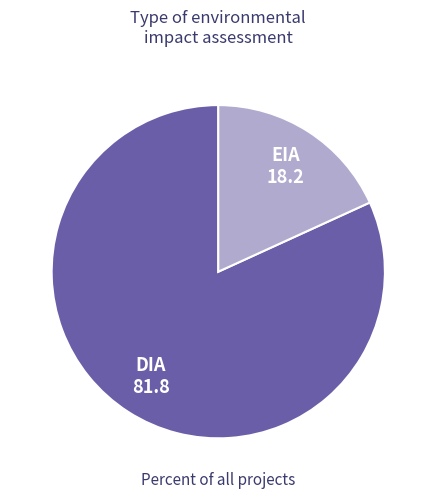

Is it true that DIA is 82% of the pie?

True